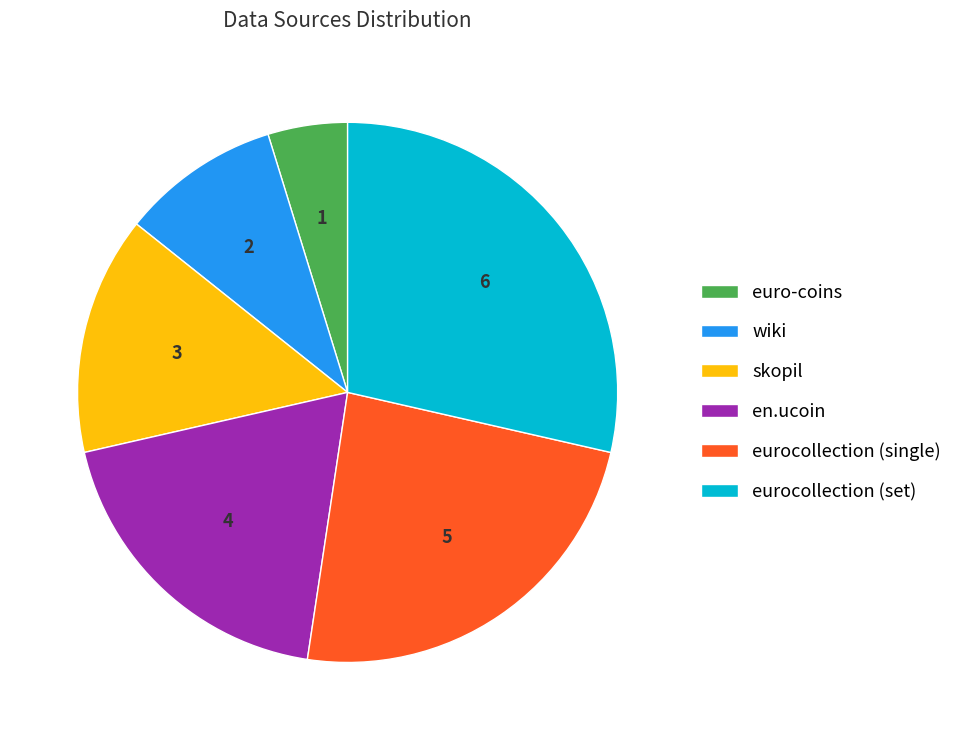

Rank the categories by value from lowest to highest.

euro-coins, wiki, skopil, en.ucoin, eurocollection (single), eurocollection (set)